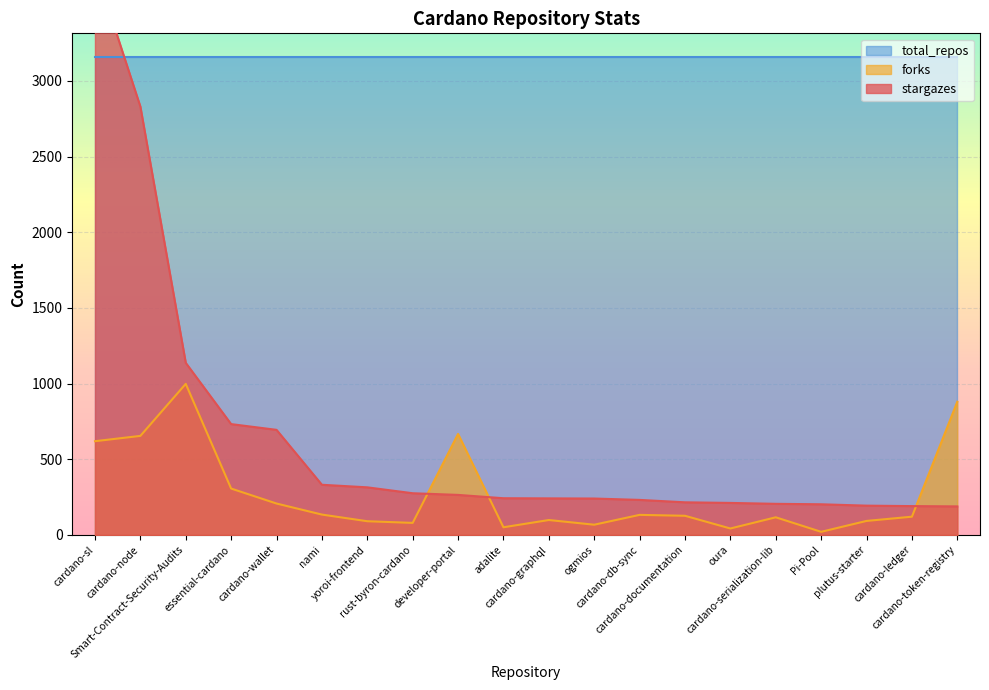

What position from the right is essential-cardano?

17